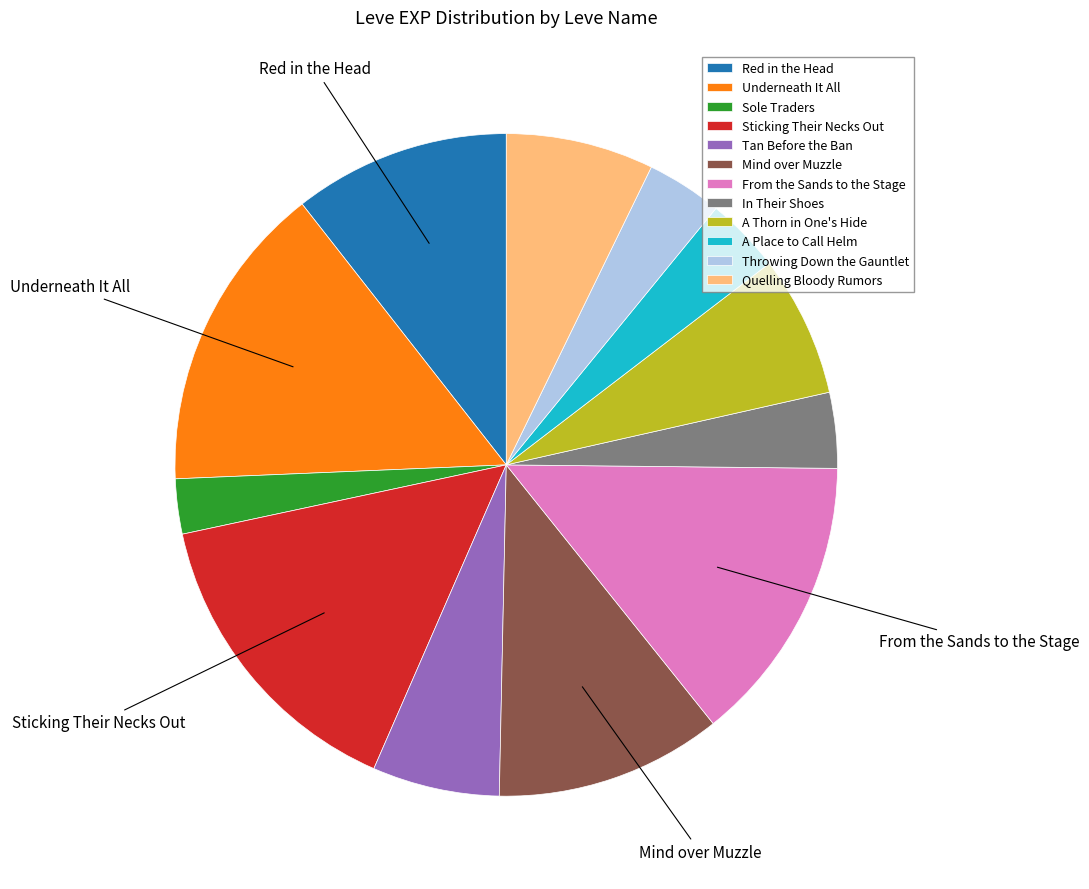

Is the sum of A Place to Call Helm and Underneath It All greater than half?

No